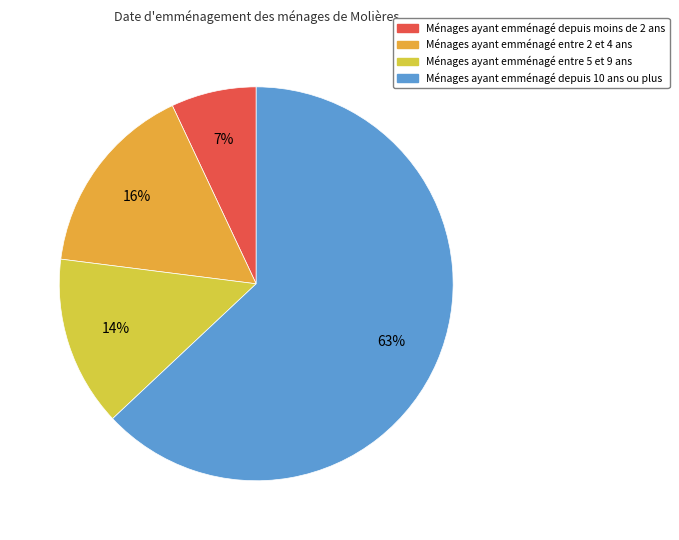

Is there a majority slice in this chart?

Yes